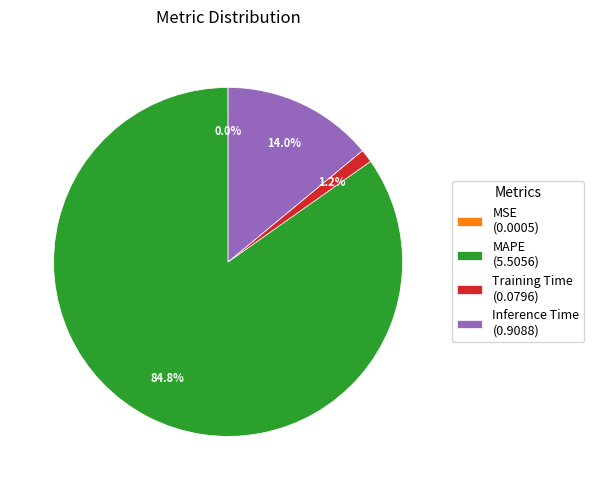

Between Inference Time (0.9088) and MAPE (5.5056), which is larger?

MAPE (5.5056)